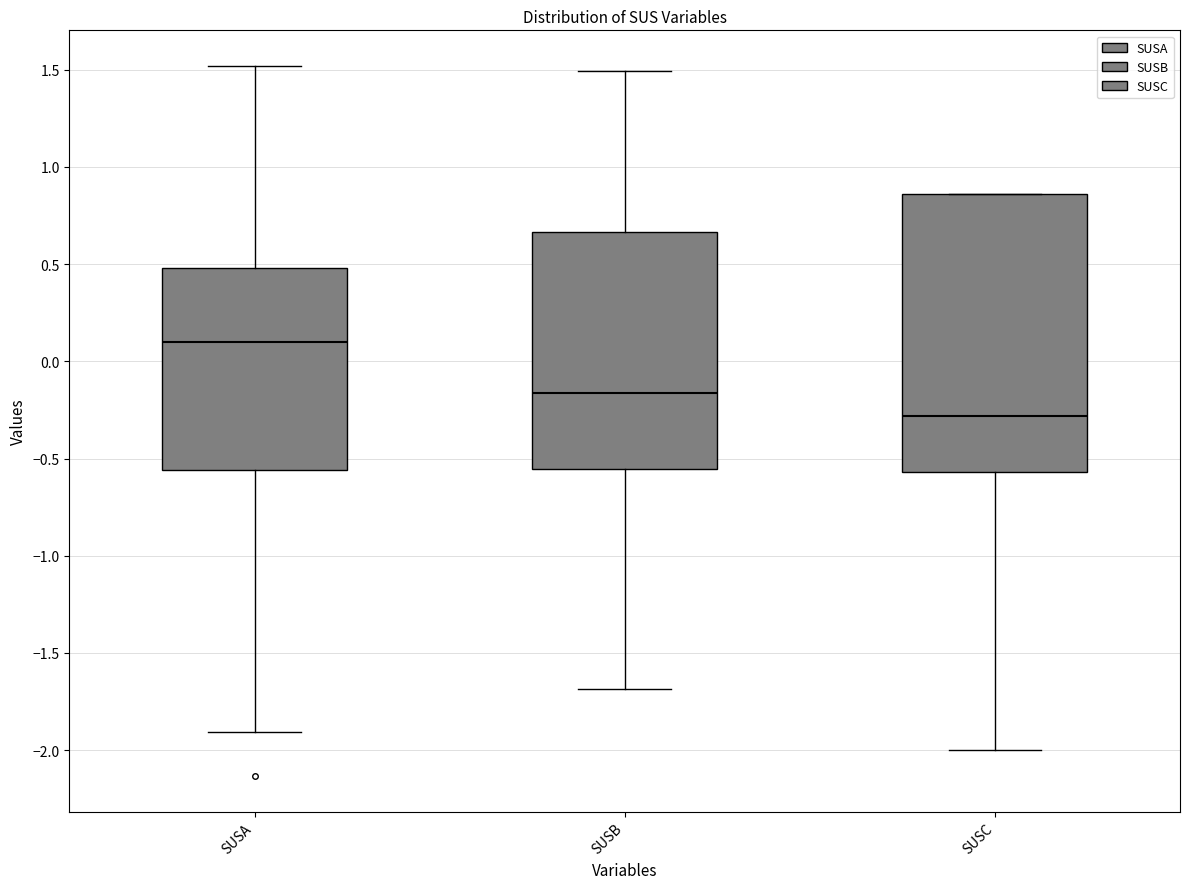

Reading left to right, transcribe this box plot: for each box, give where its median line is, the range the box spans, and where its two whiskers end, as read against the y-axis. The values are not printed on the chart, so give them approximately, as read against the axis.

SUSA: median 0.10, box -0.55 to 0.50, whiskers -1.90 to 1.50
SUSB: median -0.15, box -0.55 to 0.65, whiskers -1.70 to 1.50
SUSC: median -0.30, box -0.55 to 0.85, whiskers -2.00 to 0.85